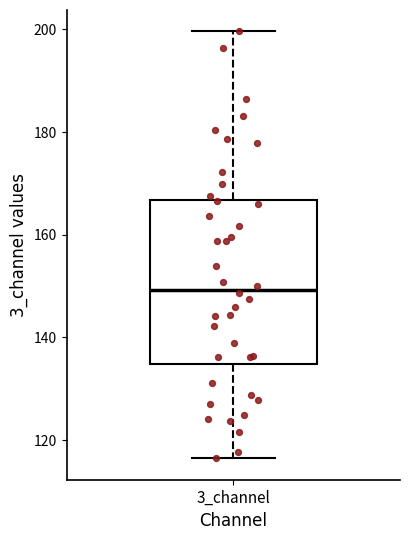

Transcribe this box plot: give where the median line is, the range the box spans, and where the two whiskers end, as read against the y-axis. The values are not printed on the chart, so give them approximately, as read against the axis.

median 150, box 134 to 166, whiskers 116 to 200